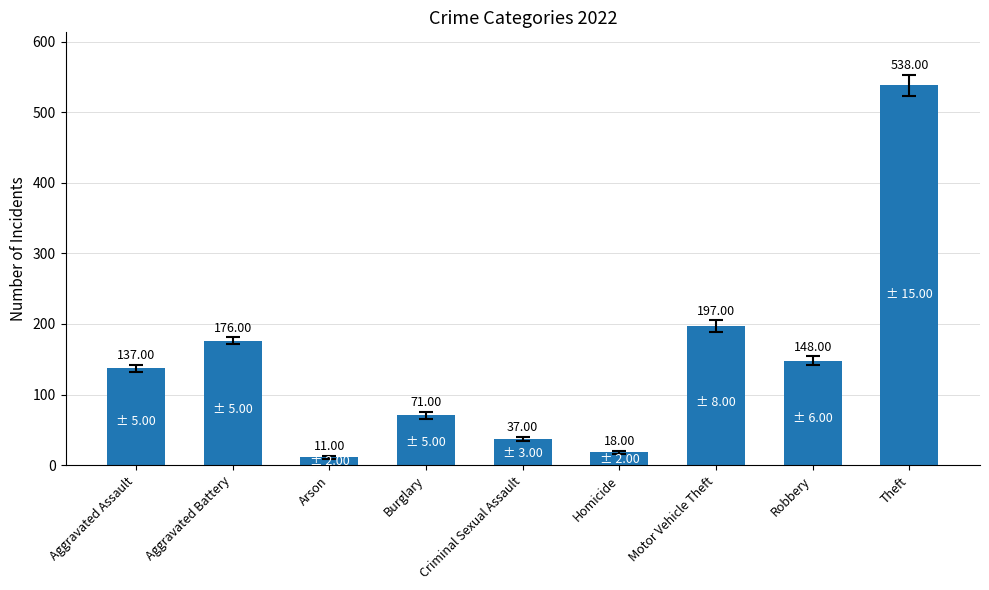

How many data points are less than 137?

4